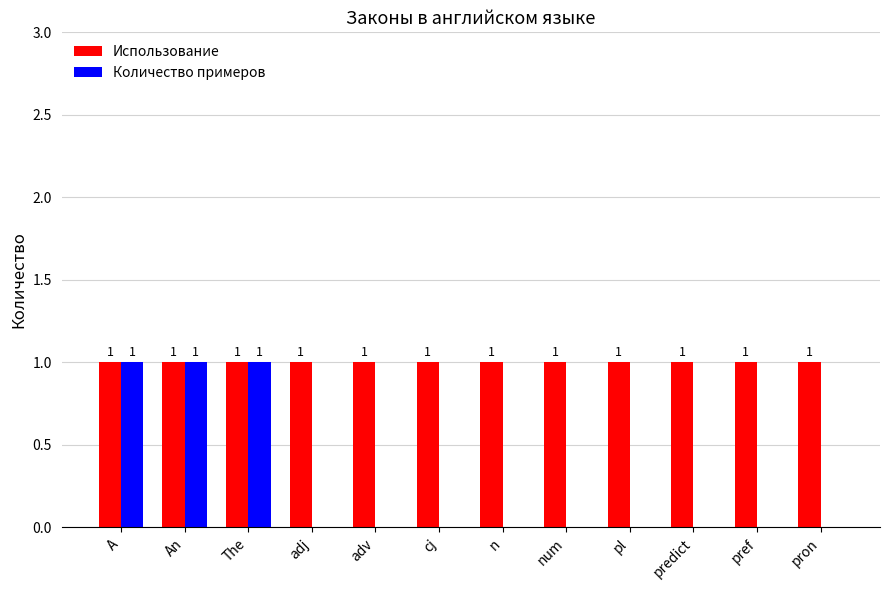

The Использование series shows 1 at adv. True or false?

True